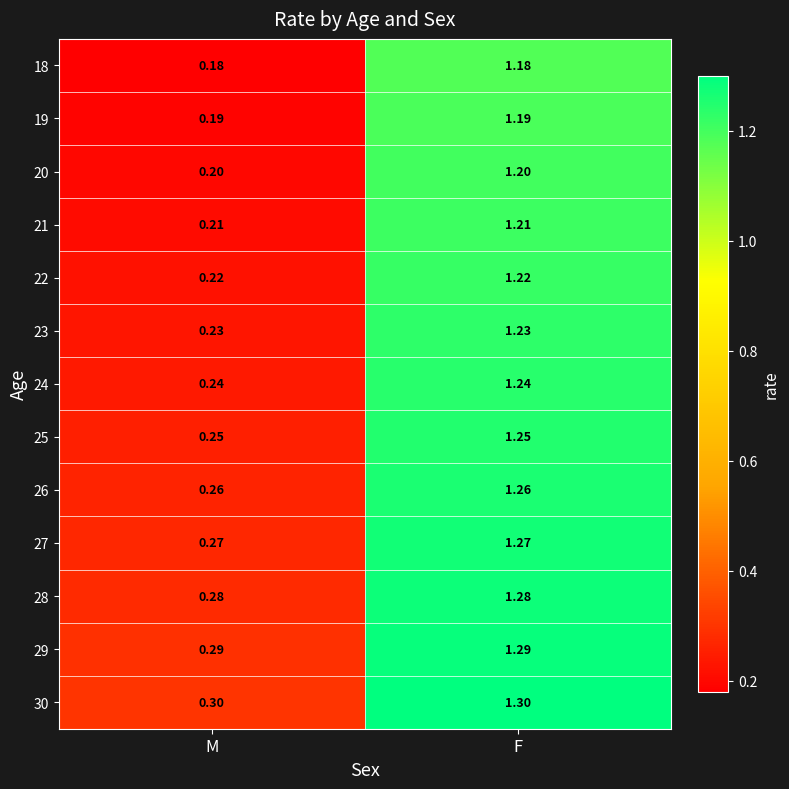

Which series has the largest total across all categories?

30